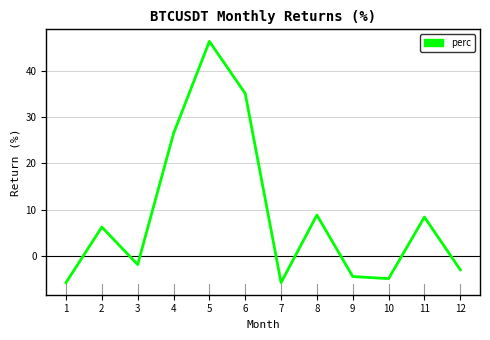

Reading right to left, transcribe all the data shown in this chart.

12=-3.1	11=8.4	10=-5.0	9=-4.5	8=8.8	7=-5.9	6=35.2	5=46.5	4=26.5	3=-1.9	2=6.2	1=-5.9